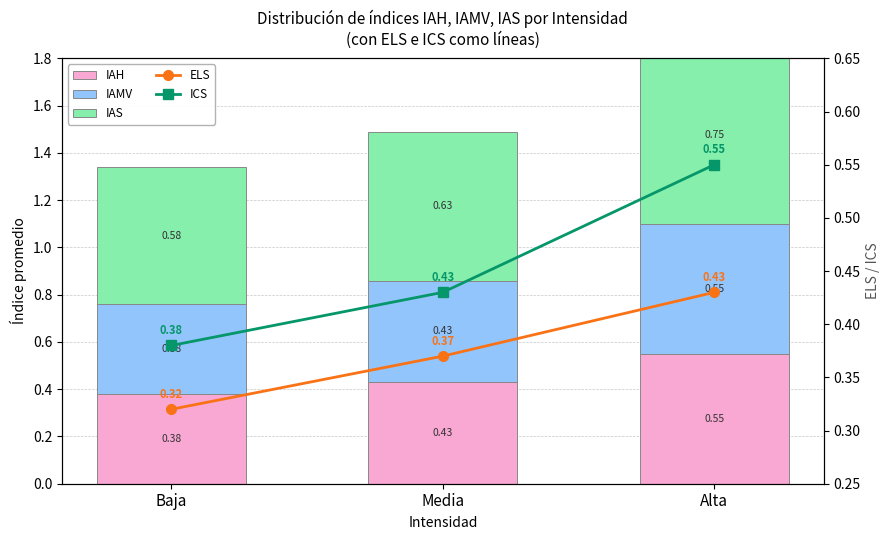

Which has a higher value, Media or Alta?

Alta